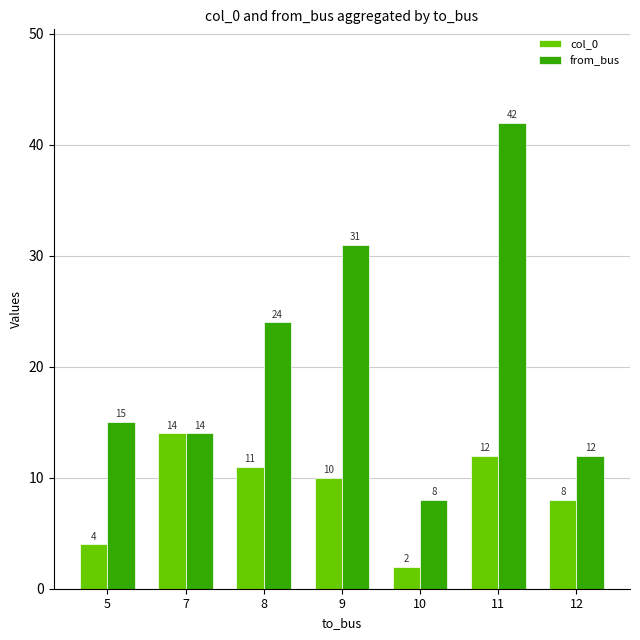

True or false: col_0 has a value of 17 at 9.

False